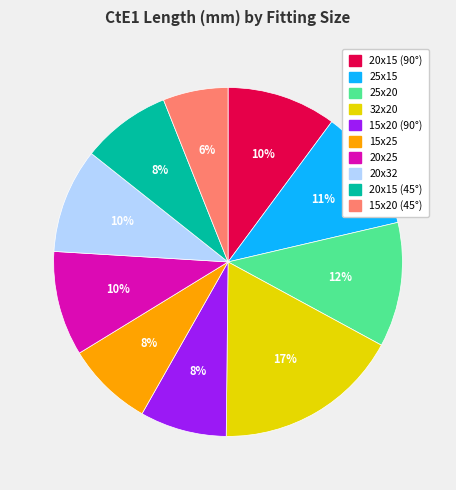

To the nearest percent, what percentage of the pie is 20x25?

10%